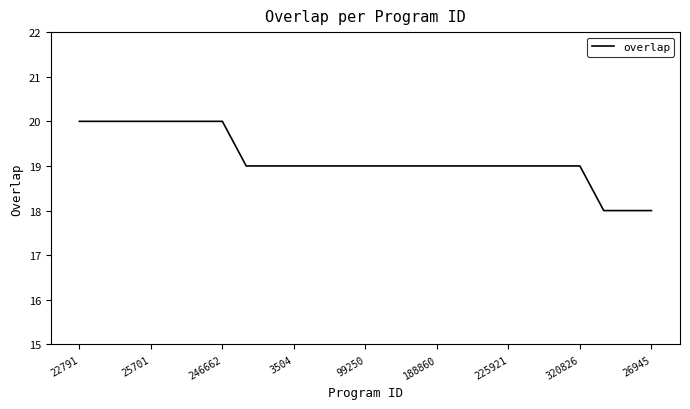

What is the maximum value shown in the chart?

20